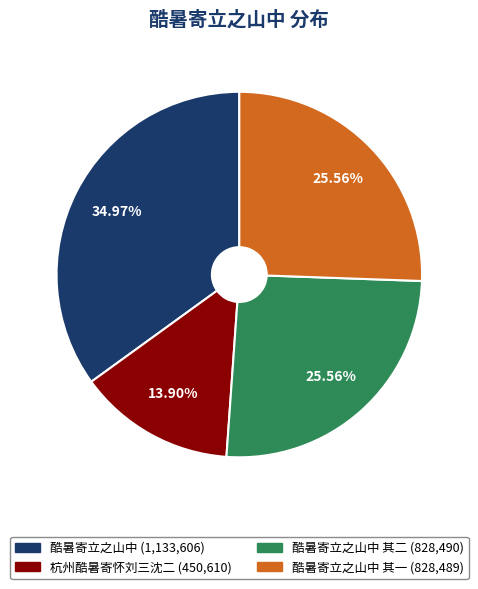

Is there any slice that represents more than half of the pie?

No